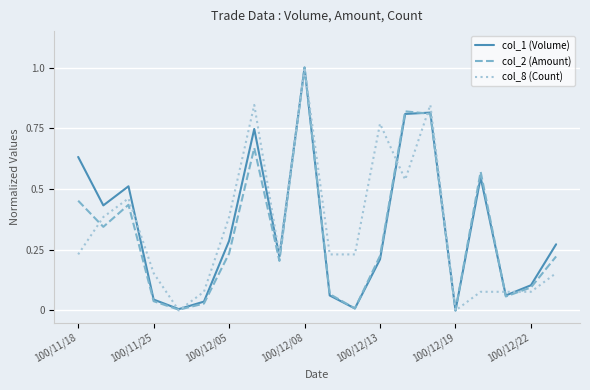

What are all the series names shown in the legend?

col_1 (Volume), col_2 (Amount), col_8 (Count)